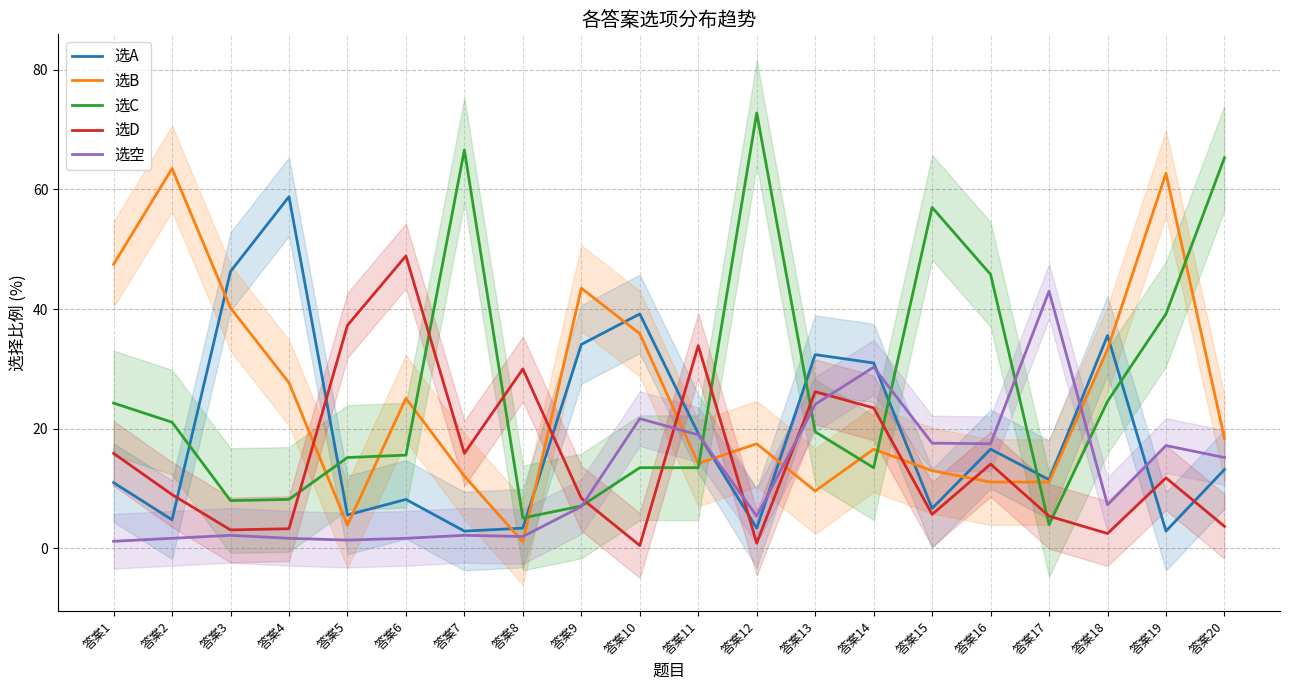

Reading left to right, extract all data points from this chart.

选A: 答案1=11.0	答案2=4.8	答案3=46.3	答案4=58.8	答案5=5.6	答案6=8.2	答案7=2.9	答案8=3.4	答案9=34.1	答案10=39.2	答案11=19.2	答案12=3.4	答案13=32.4	答案14=31.0	答案15=6.7	答案16=16.6	答案17=11.5	答案18=35.6	答案19=2.9	答案20=13.2
选B: 答案1=47.5	答案2=63.5	答案3=40.2	答案4=27.7	答案5=3.9	答案6=25.1	答案7=12.1	答案8=1.1	答案9=43.5	答案10=35.9	答案11=14.2	答案12=17.5	答案13=9.6	答案14=16.6	答案15=13.0	答案16=11.1	答案17=11.1	答案18=33.3	答案19=62.7	答案20=18.4
选C: 答案1=24.3	答案2=21.1	答案3=8.0	答案4=8.2	答案5=15.2	答案6=15.6	答案7=66.6	答案8=5.1	答案9=7.1	答案10=13.5	答案11=13.5	答案12=72.8	答案13=19.5	答案14=13.5	答案15=57.0	答案16=45.8	答案17=4.0	答案18=24.6	答案19=39.2	答案20=65.3
选D: 答案1=15.9	答案2=9.0	答案3=3.1	答案4=3.3	答案5=37.3	答案6=48.9	答案7=15.9	答案8=30.0	答案9=8.4	答案10=0.5	答案11=33.9	答案12=0.9	答案13=26.2	答案14=23.5	答案15=5.7	答案16=14.1	答案17=5.4	答案18=2.5	答案19=11.8	答案20=3.7
选空: 答案1=1.2	答案2=1.7	答案3=2.2	答案4=1.7	答案5=1.4	答案6=1.7	答案7=2.2	答案8=2.0	答案9=7.0	答案10=21.7	答案11=19.0	答案12=5.4	答案13=24.1	答案14=30.3	答案15=17.6	答案16=17.5	答案17=43.0	答案18=7.3	答案19=17.2	答案20=15.2